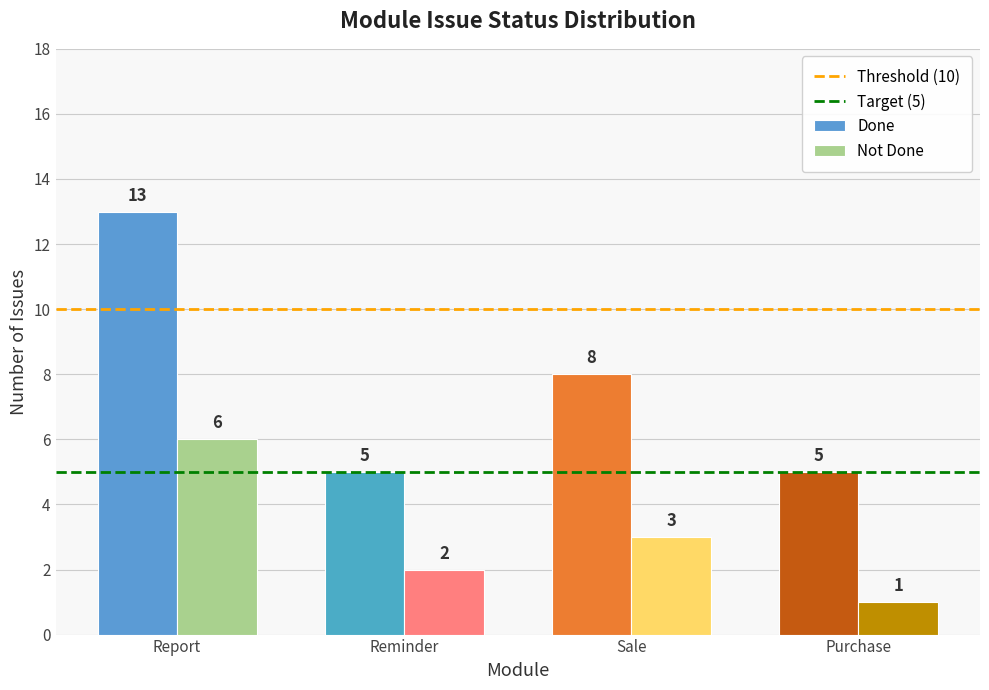

What is the label of the 2nd bar from the right?

Sale